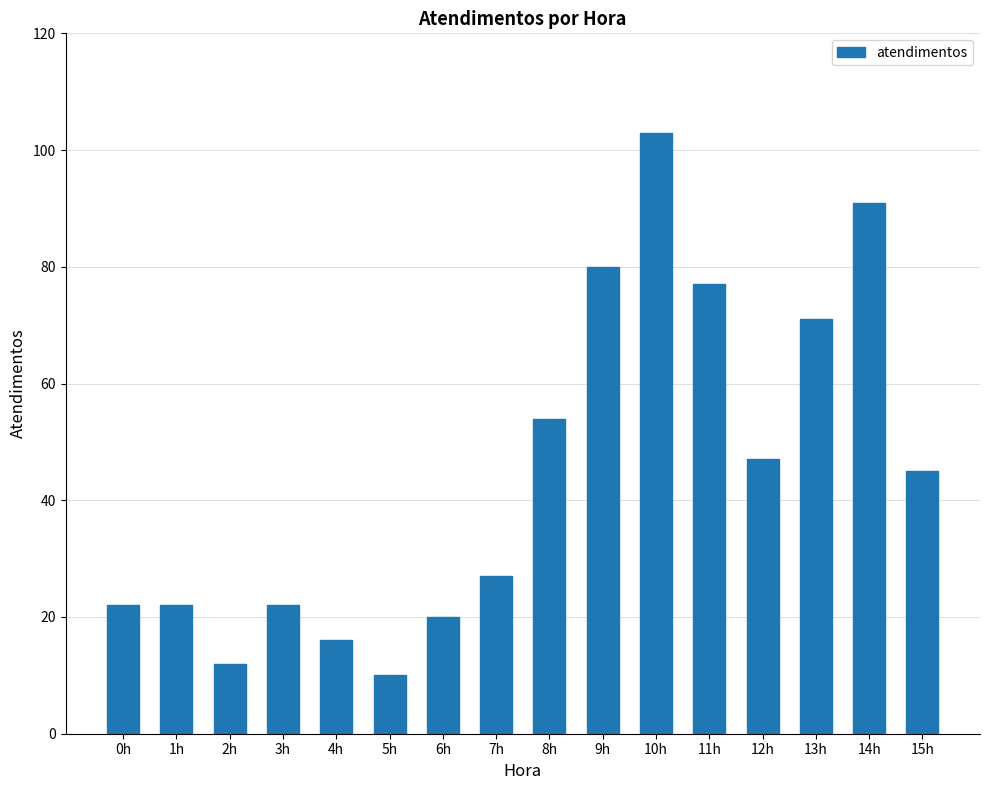

What position from the right is 9h?

7